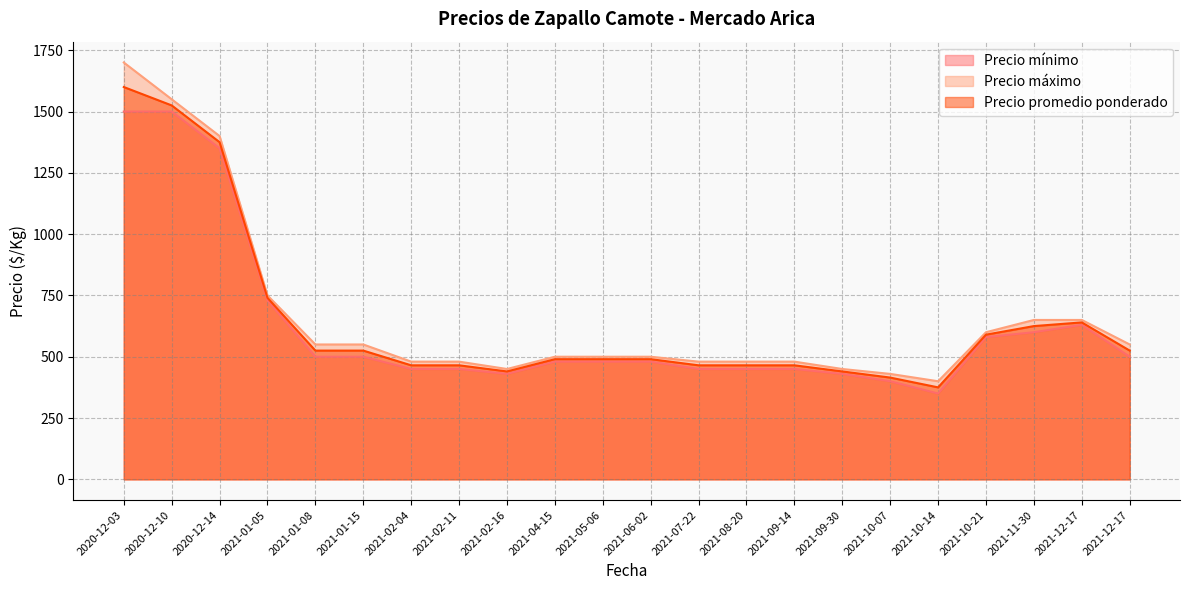

What are all the series names shown in the legend?

Precio mínimo, Precio máximo, Precio promedio ponderado